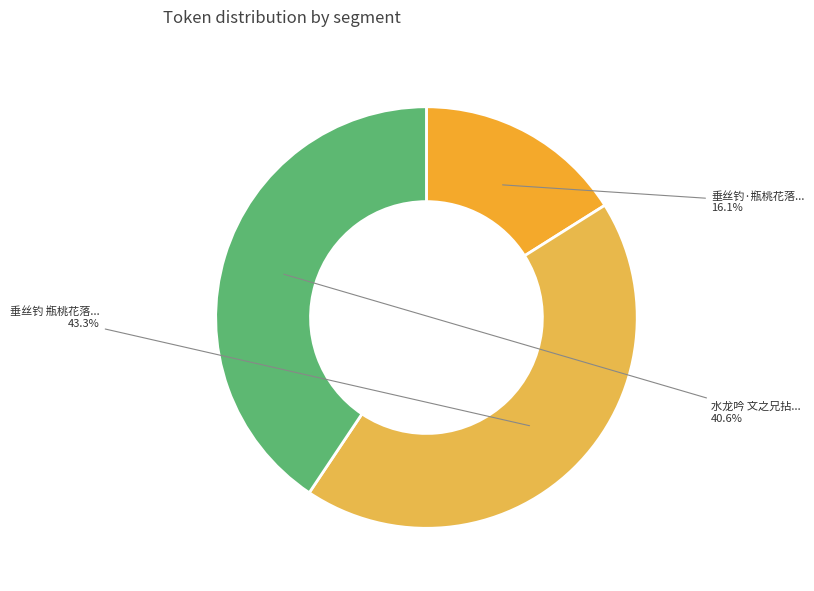

Rank the categories by value from lowest to highest.

垂丝钓·瓶桃花落..., 水龙吟 文之兄拈..., 垂丝钓 瓶桃花落...